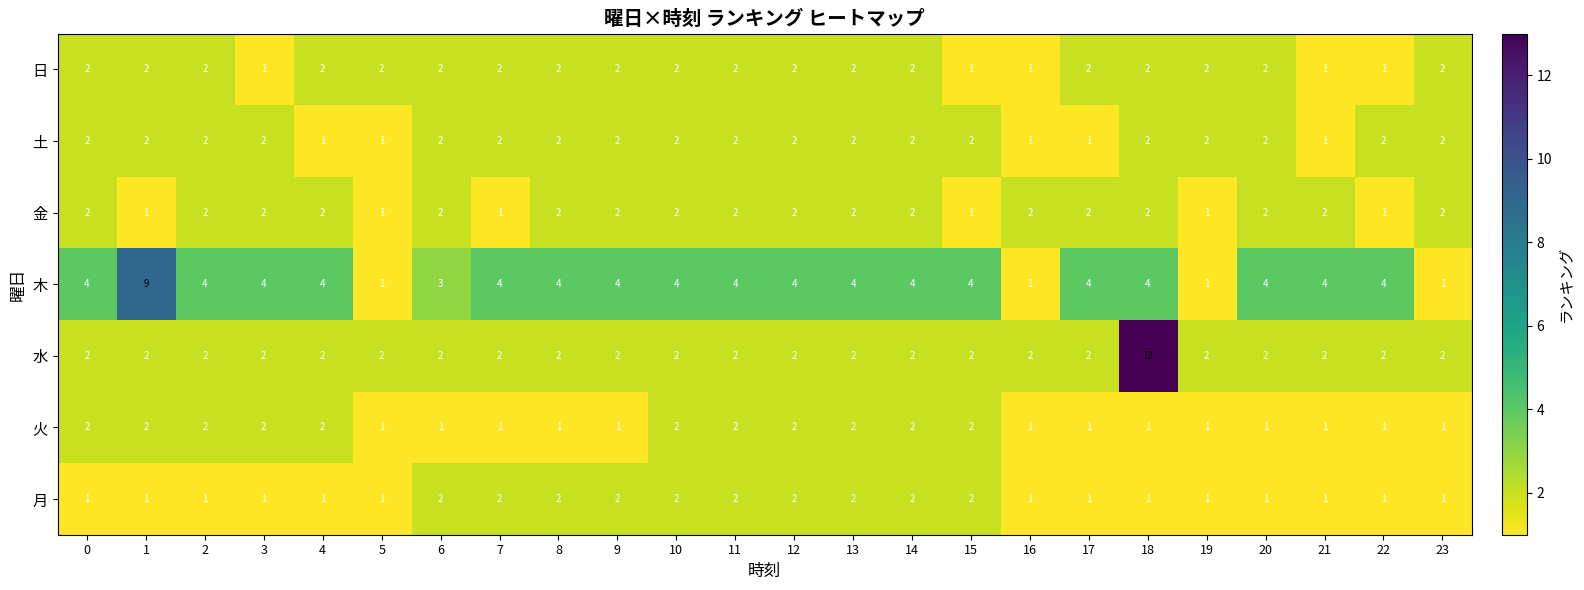

Which series changed the most between 8 and 18?

水